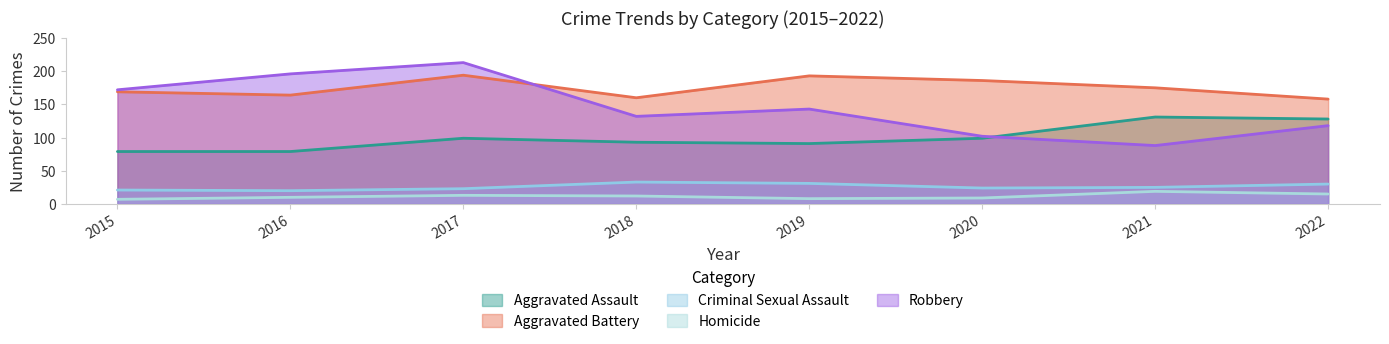

Count the number of categories in the chart.

8